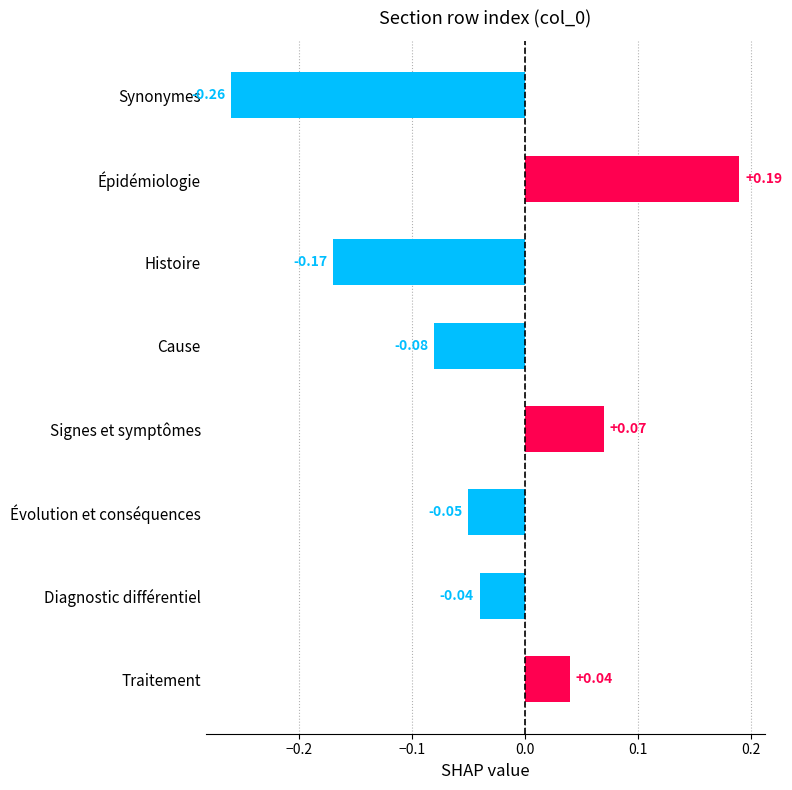

What is the label of the 8th bar from the bottom?

Synonymes